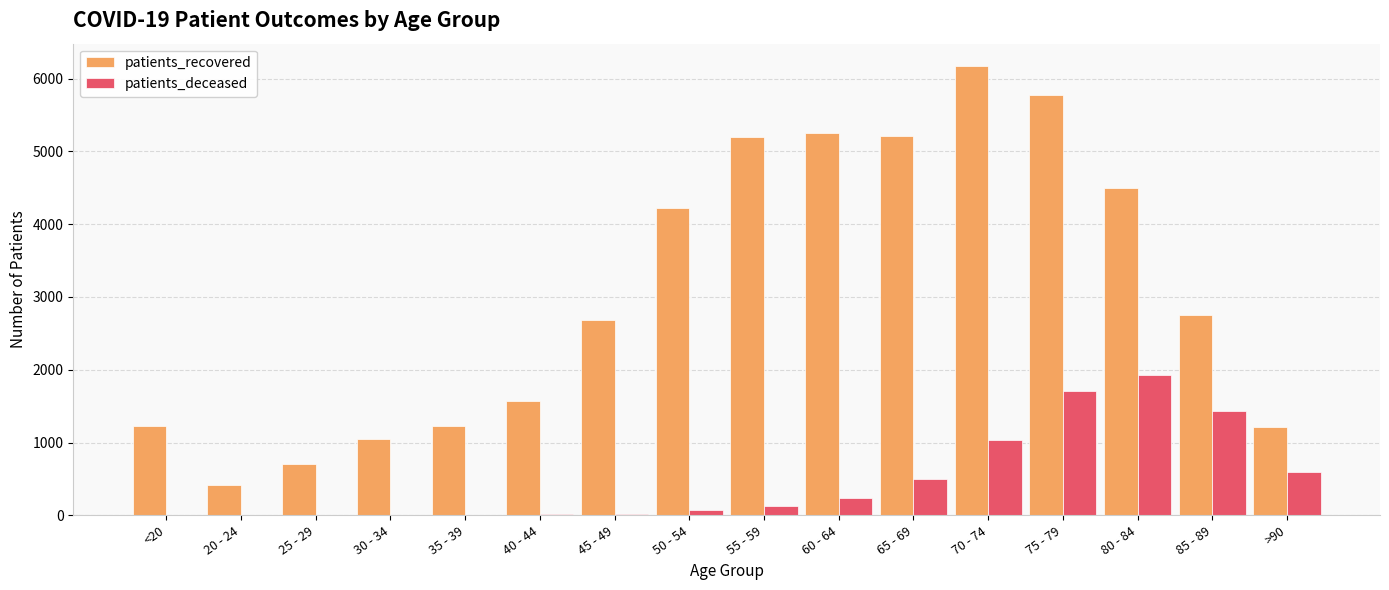

What is the sum of all patients_recovered values?

49168